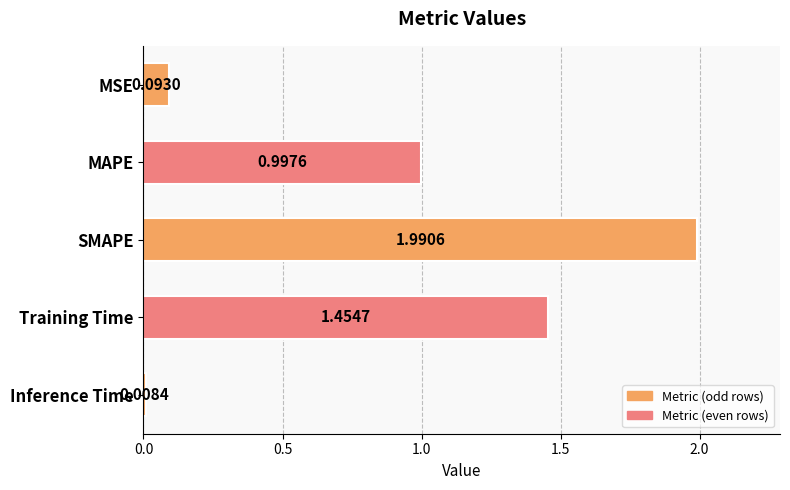

Which category has the lowest value across all series?

Inference Time